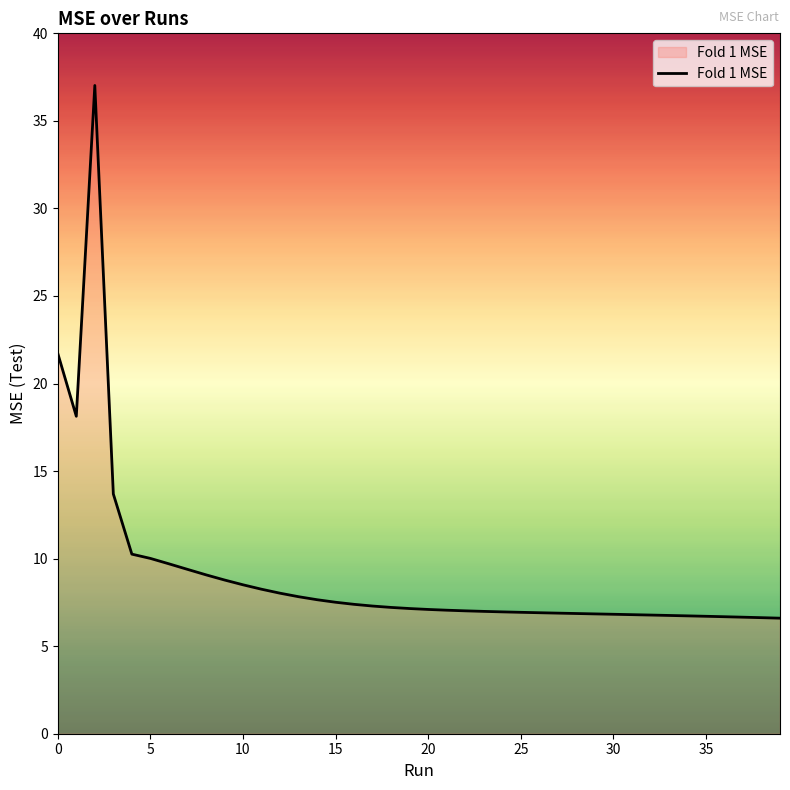

What is the minimum value shown in the chart?

6.6